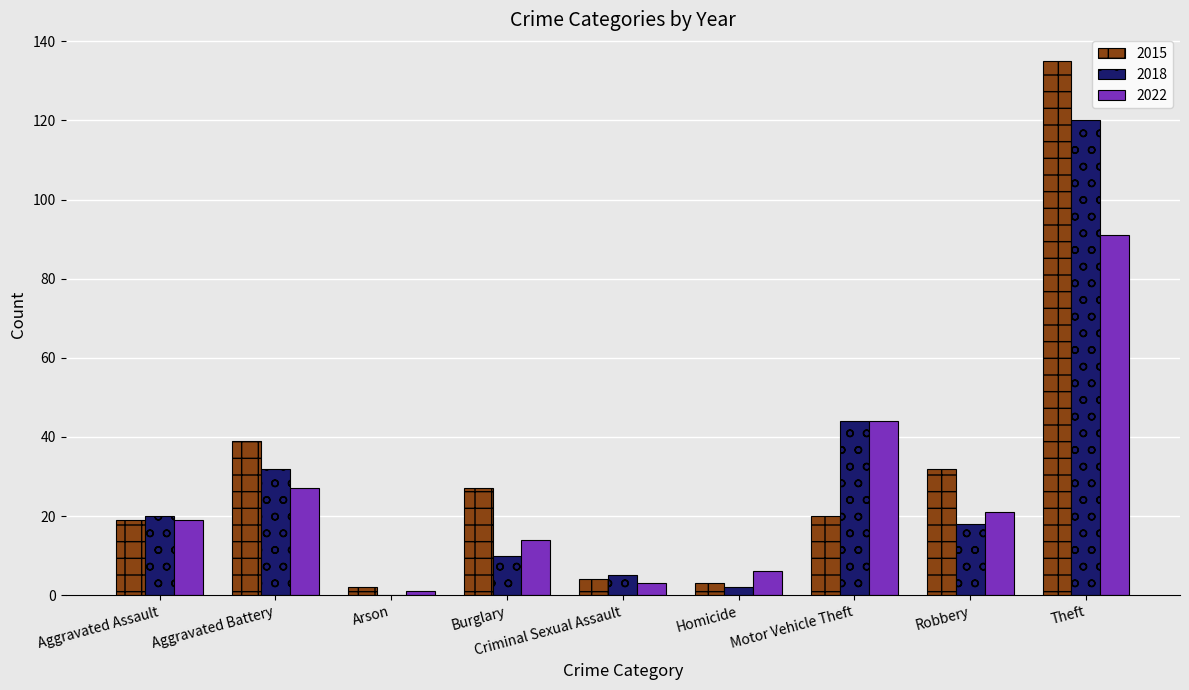

Where is 2022 nearest to the value 46?

Motor Vehicle Theft